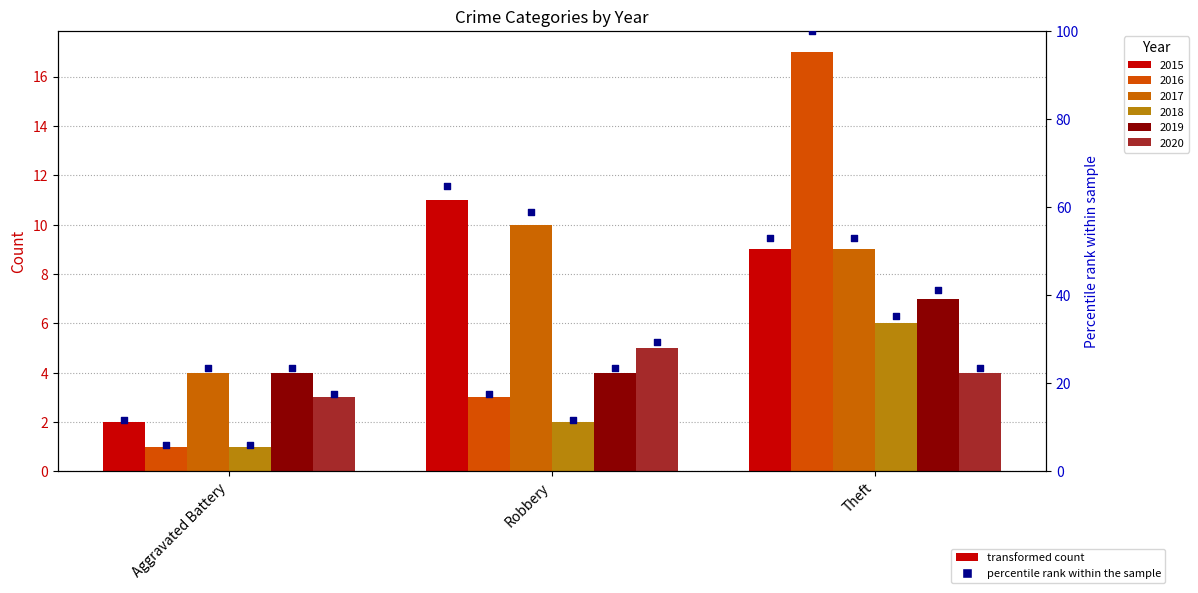

What is the ratio of the value at Robbery to the value at Aggravated Battery?

5.5